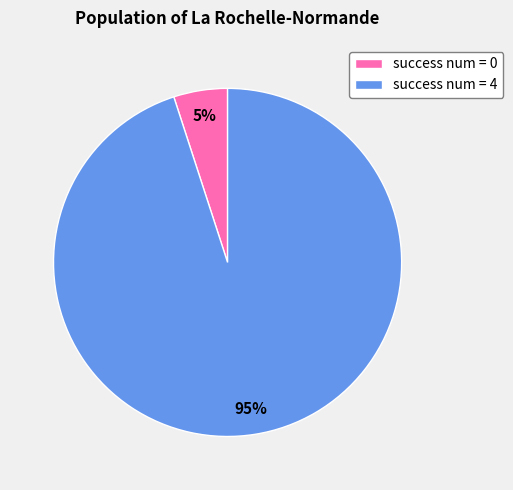

To the nearest percent, what is the difference between the success num = 4 and success num = 0 slice percentages?

90%